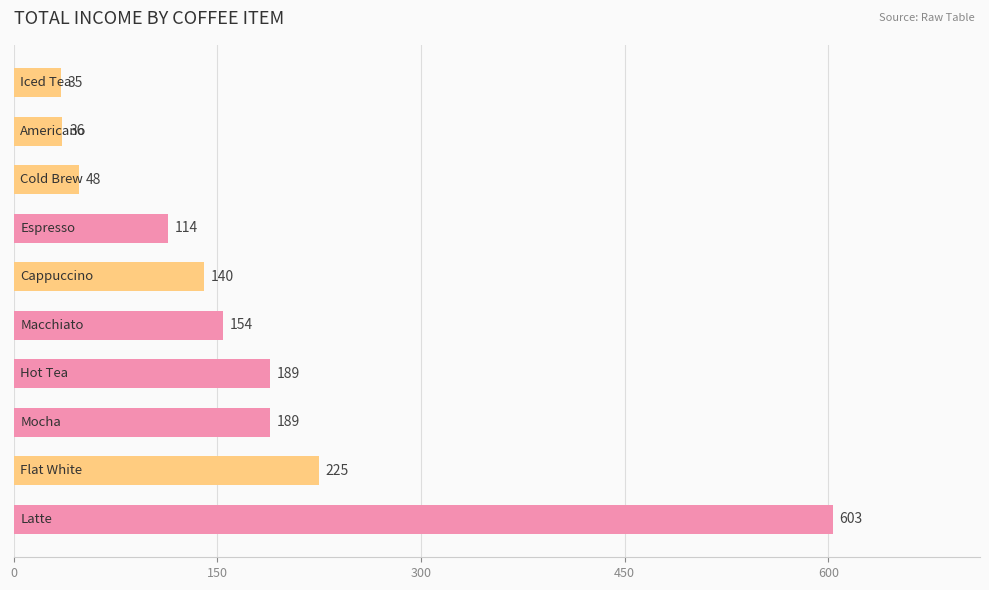

What is the greatest value displayed?

603